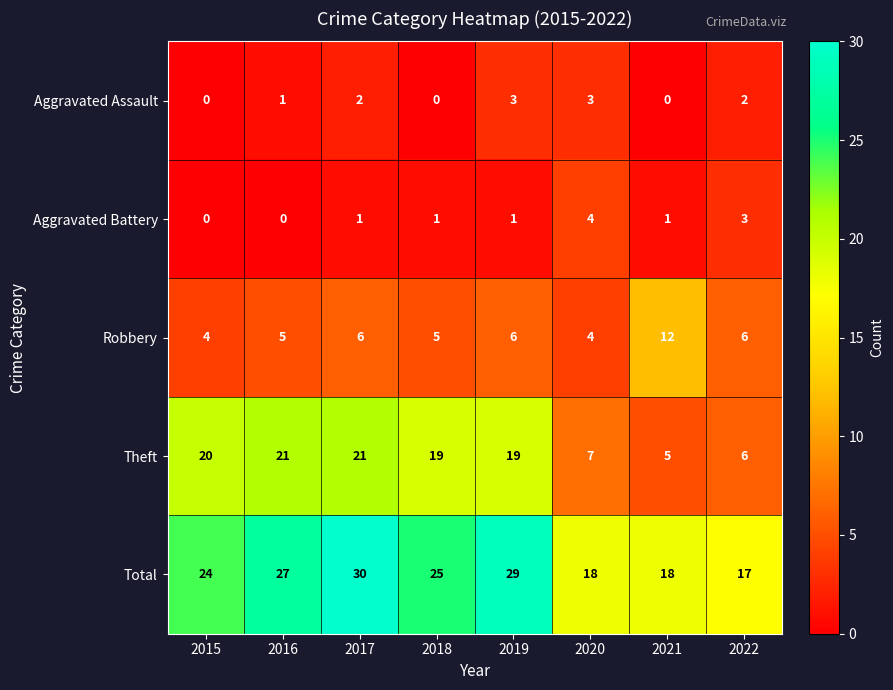

True or false: Total has a value of 26 at 2020.

False